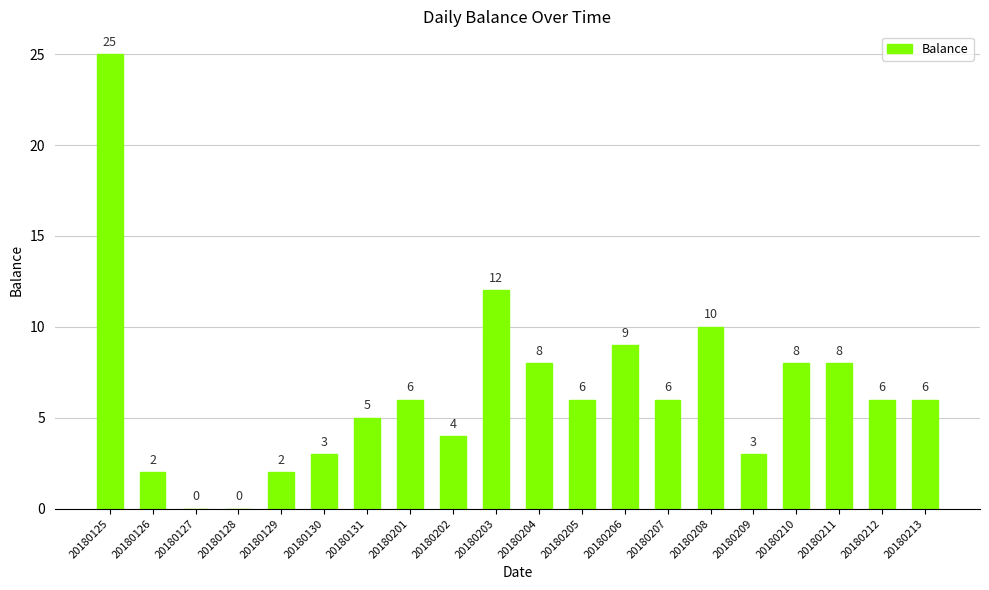

What is the maximum value shown in the chart?

25